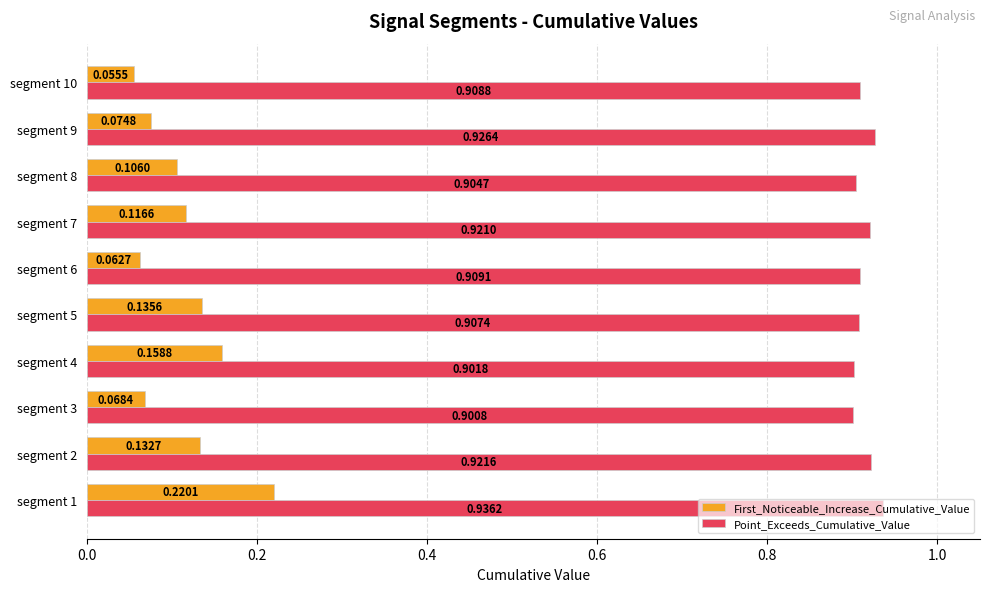

What is the spread (max minus min) of values at segment 6?

0.8